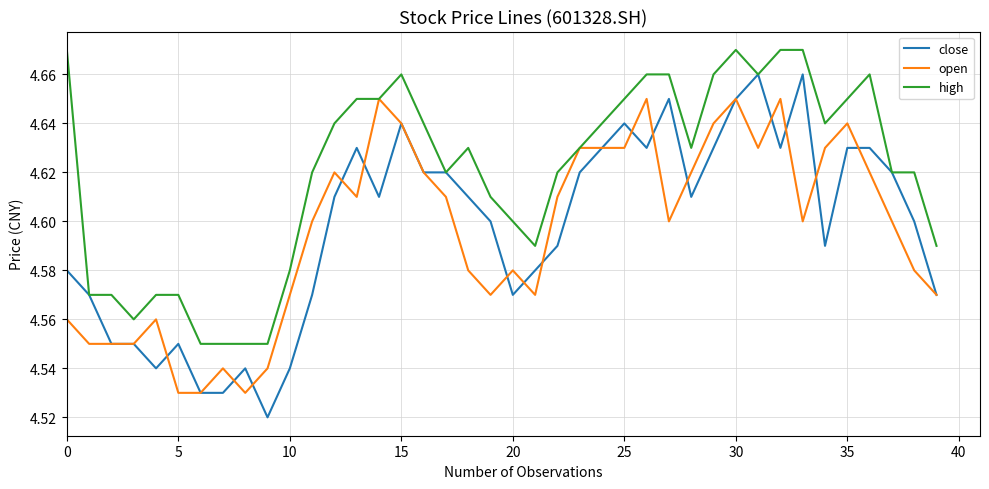

Rank the series by their maximum value, from lowest to highest.

open, close, high